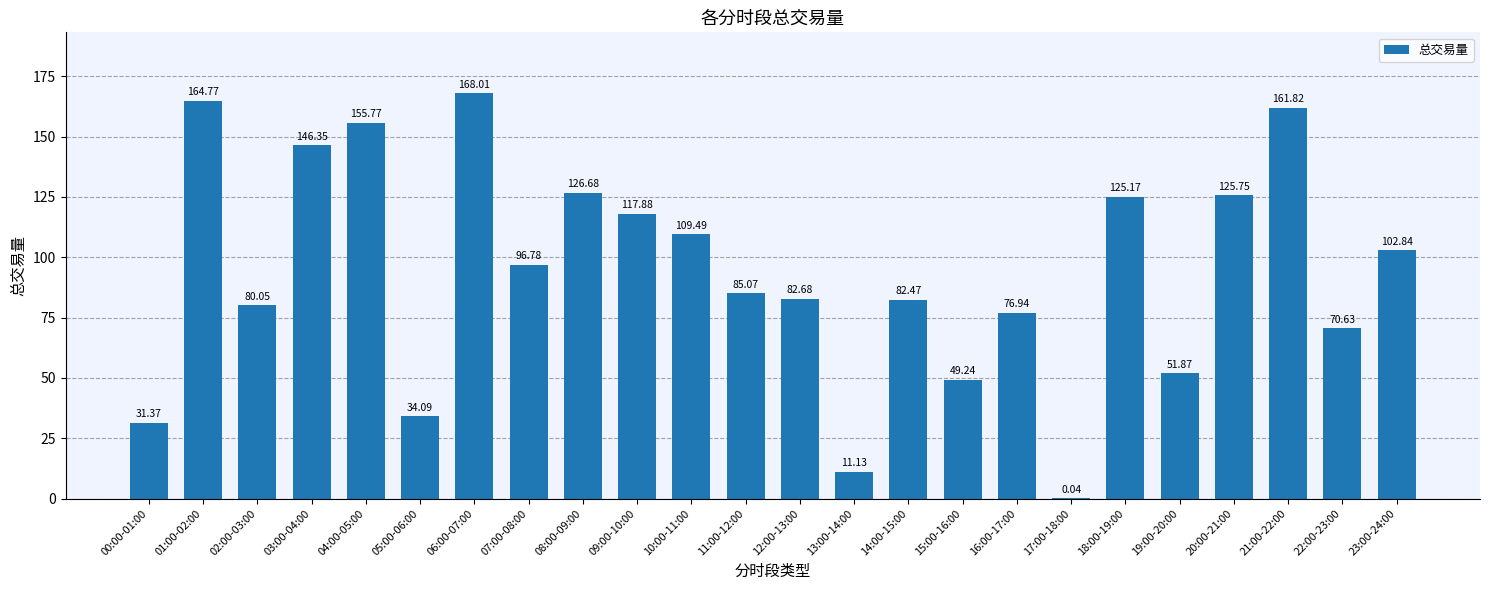

What is the sum of all values?

2256.9